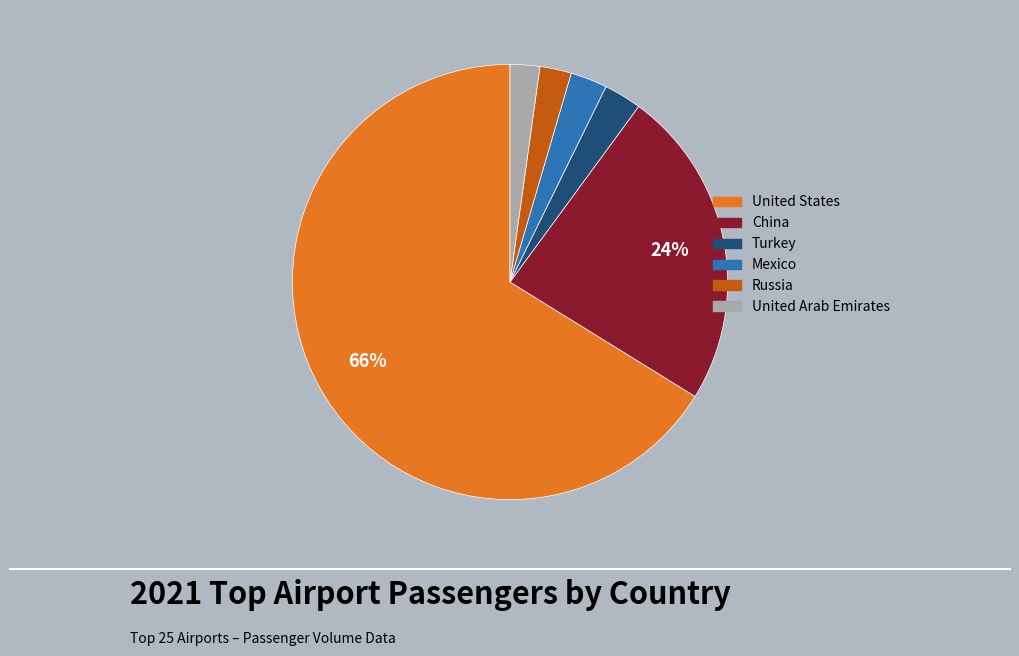

Which slice is the largest?

United States